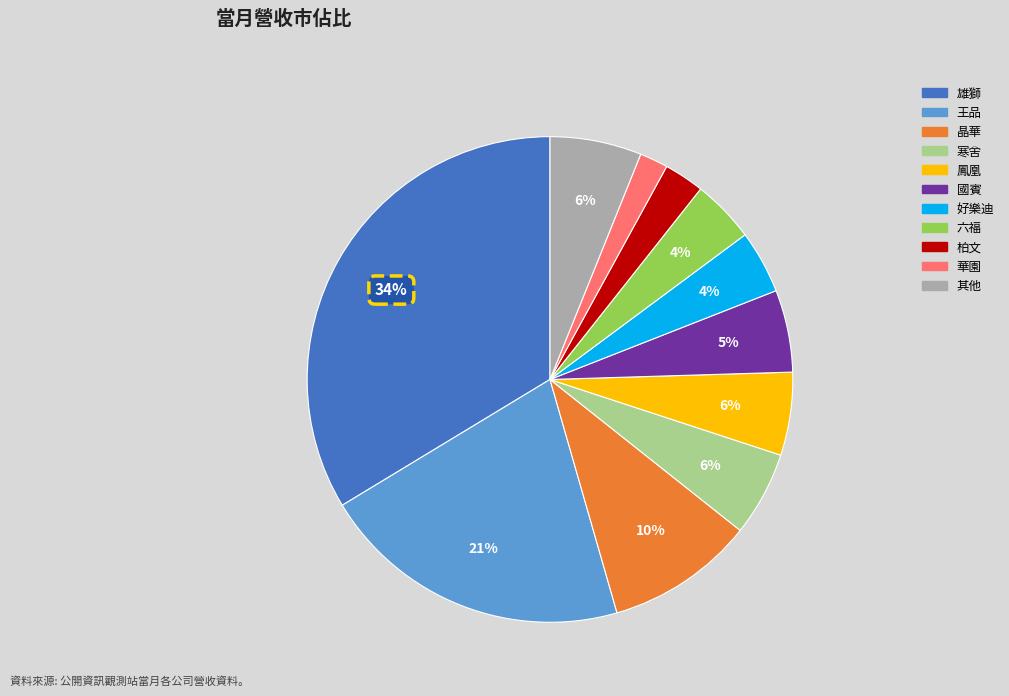

To the nearest percent, what is the average slice percentage?

9%